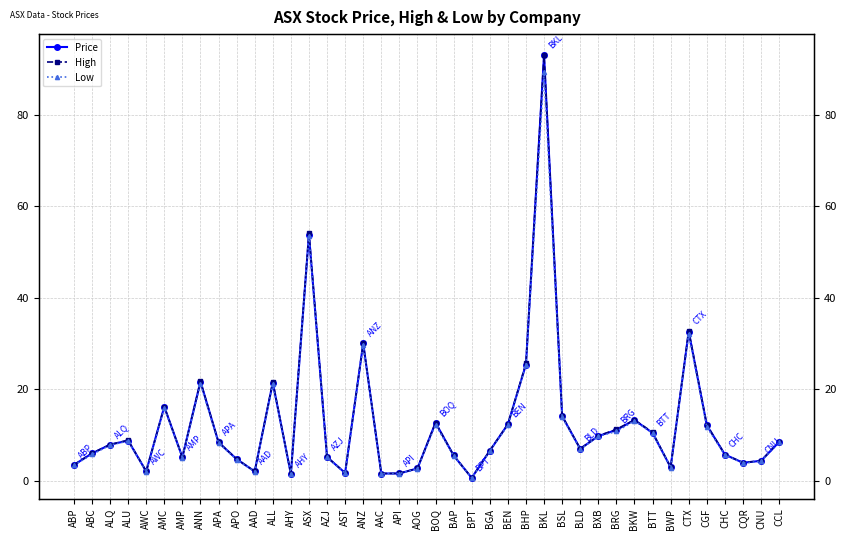

At how many categories does at least one series exceed 7?

20